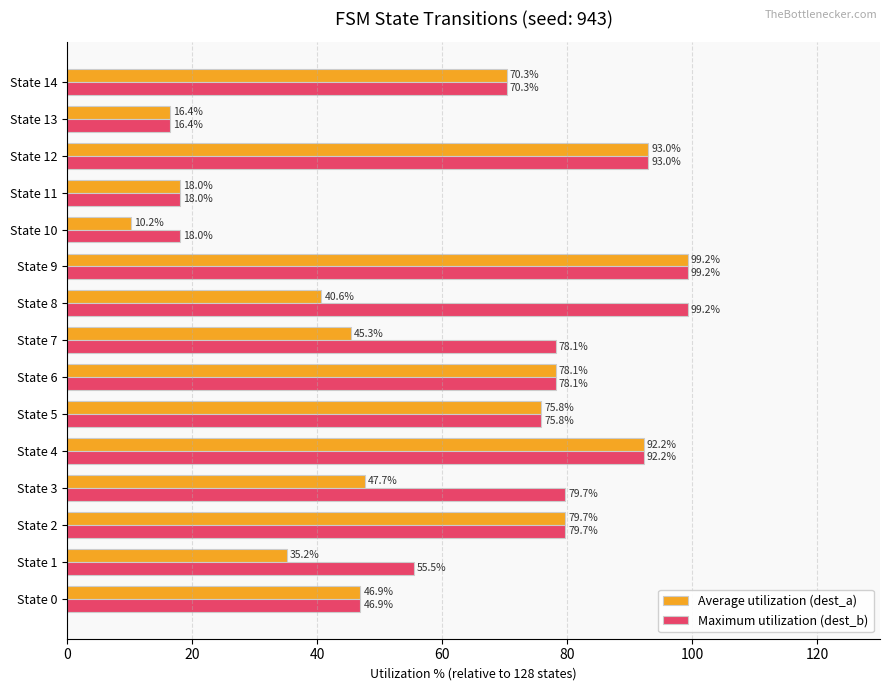

List the series in order of their overall mean, lowest first.

Average utilization (dest_a), Maximum utilization (dest_b)